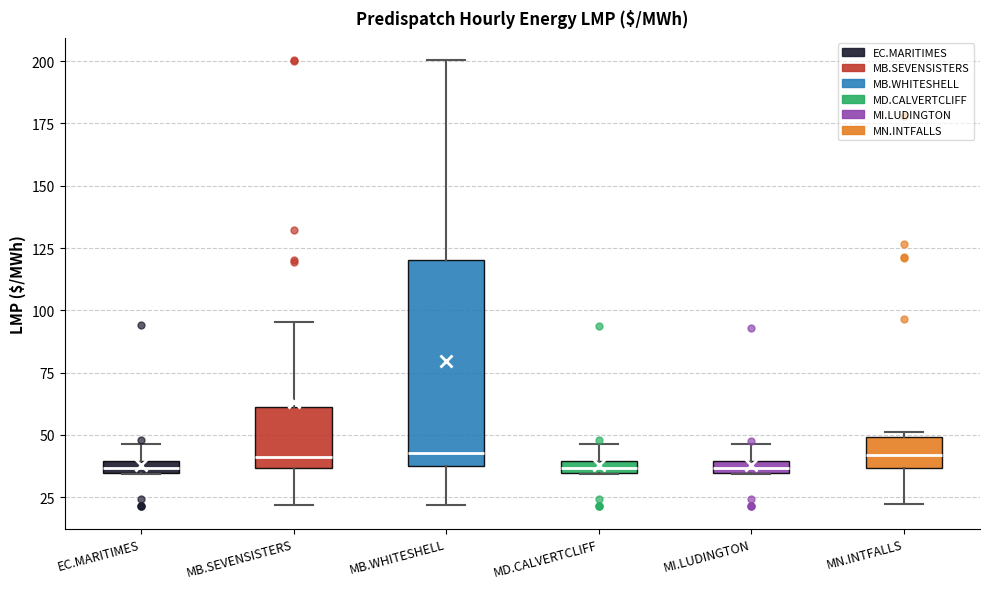

Comparing the boxes themselves (not the whiskers), which one is the tallest?

MB.WHITESHELL